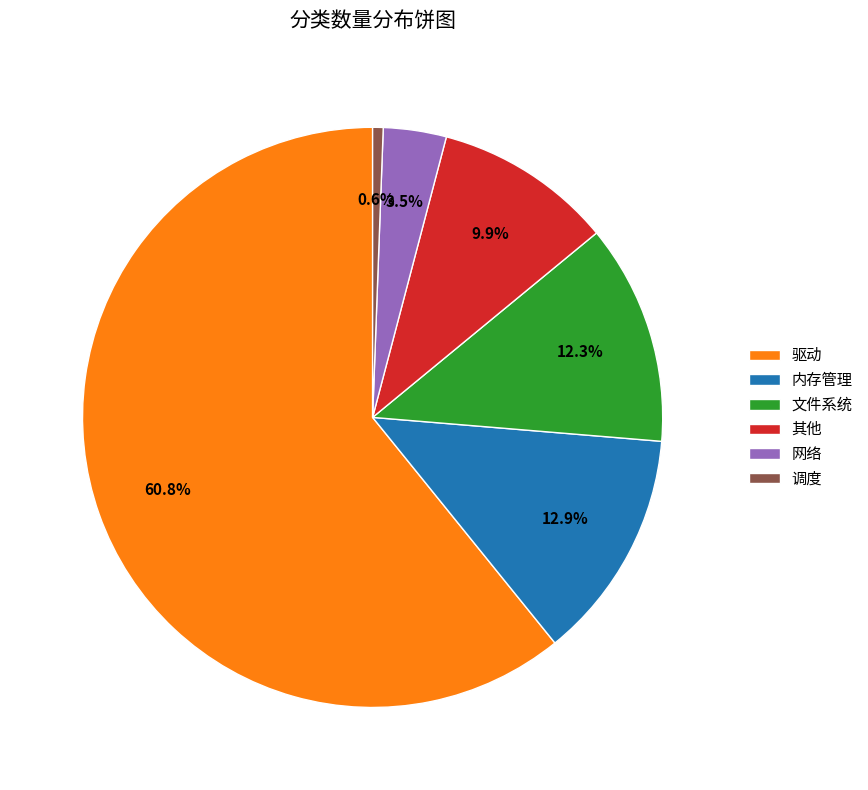

How many slices are in this pie chart?

6